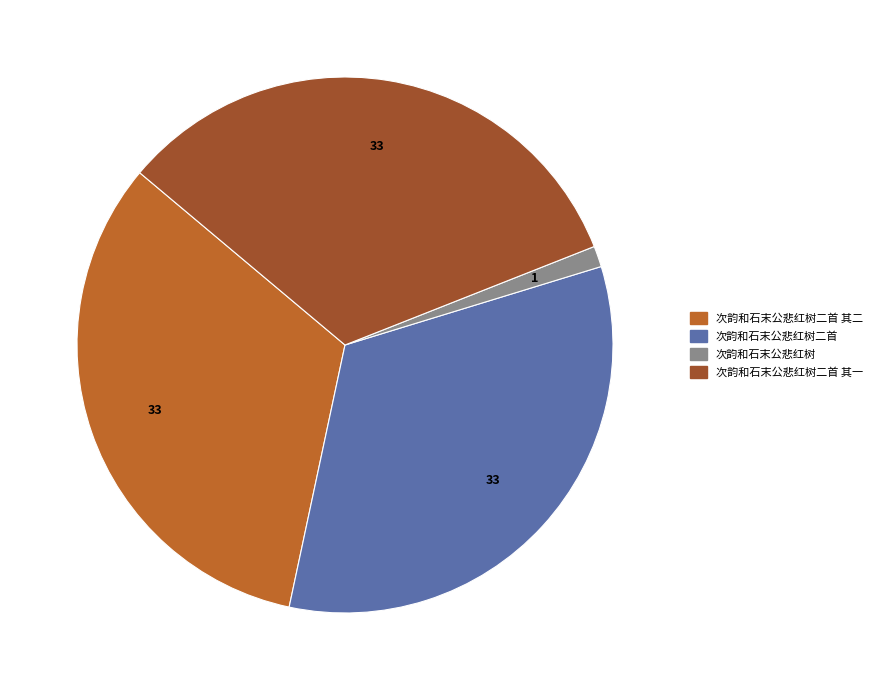

To the nearest percent, what is the difference between the largest and smallest slice percentages?

32%